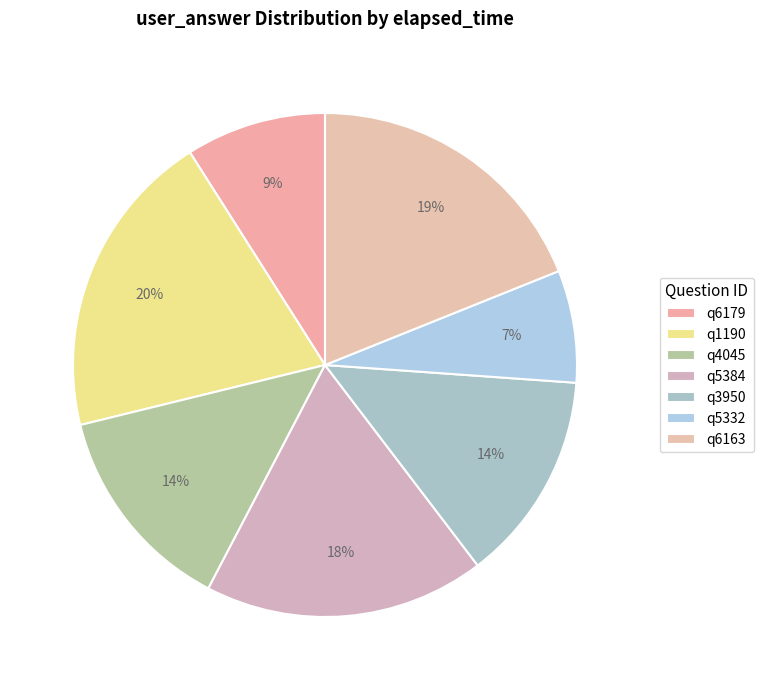

To the nearest percent, what percentage of the pie is q6163?

19%